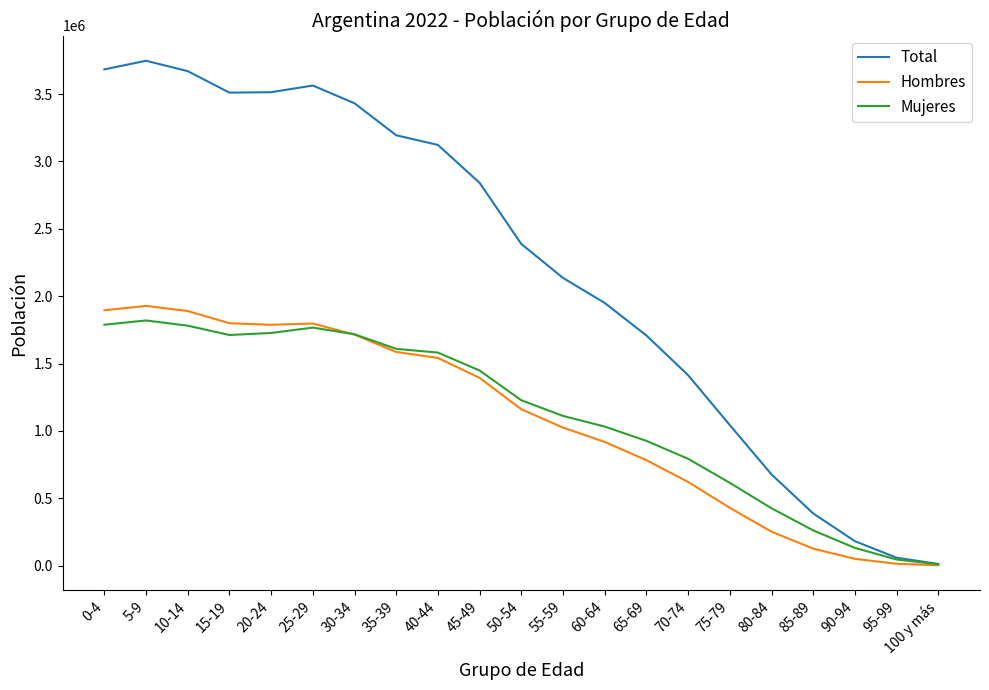

What is the maximum value for Hombres?

1927829